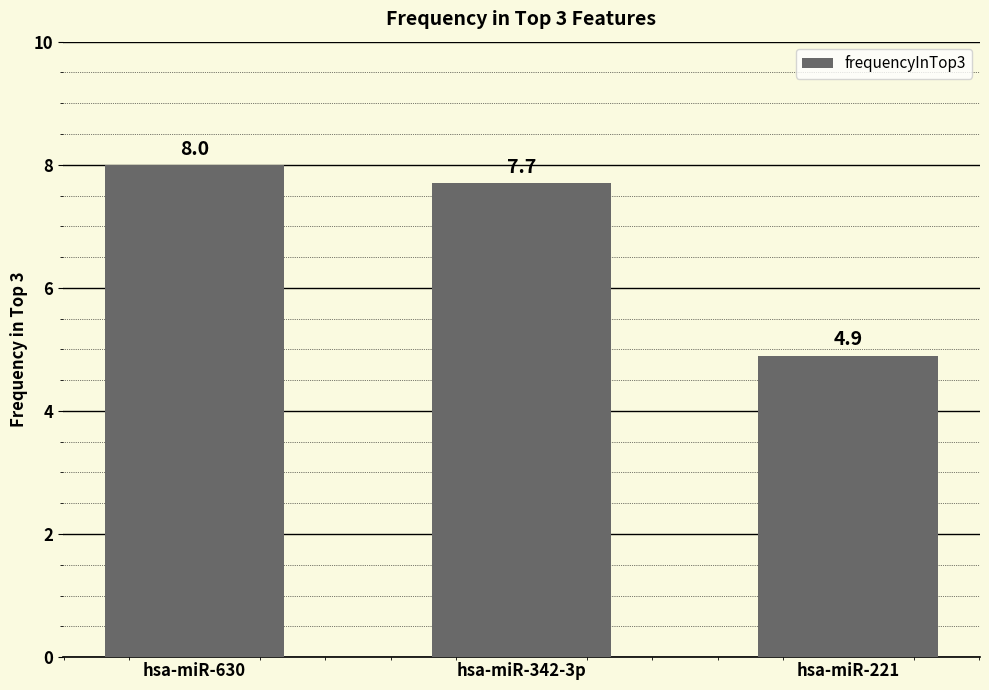

Reading left to right, list all the values displayed in this chart.

8.0	7.7	4.9